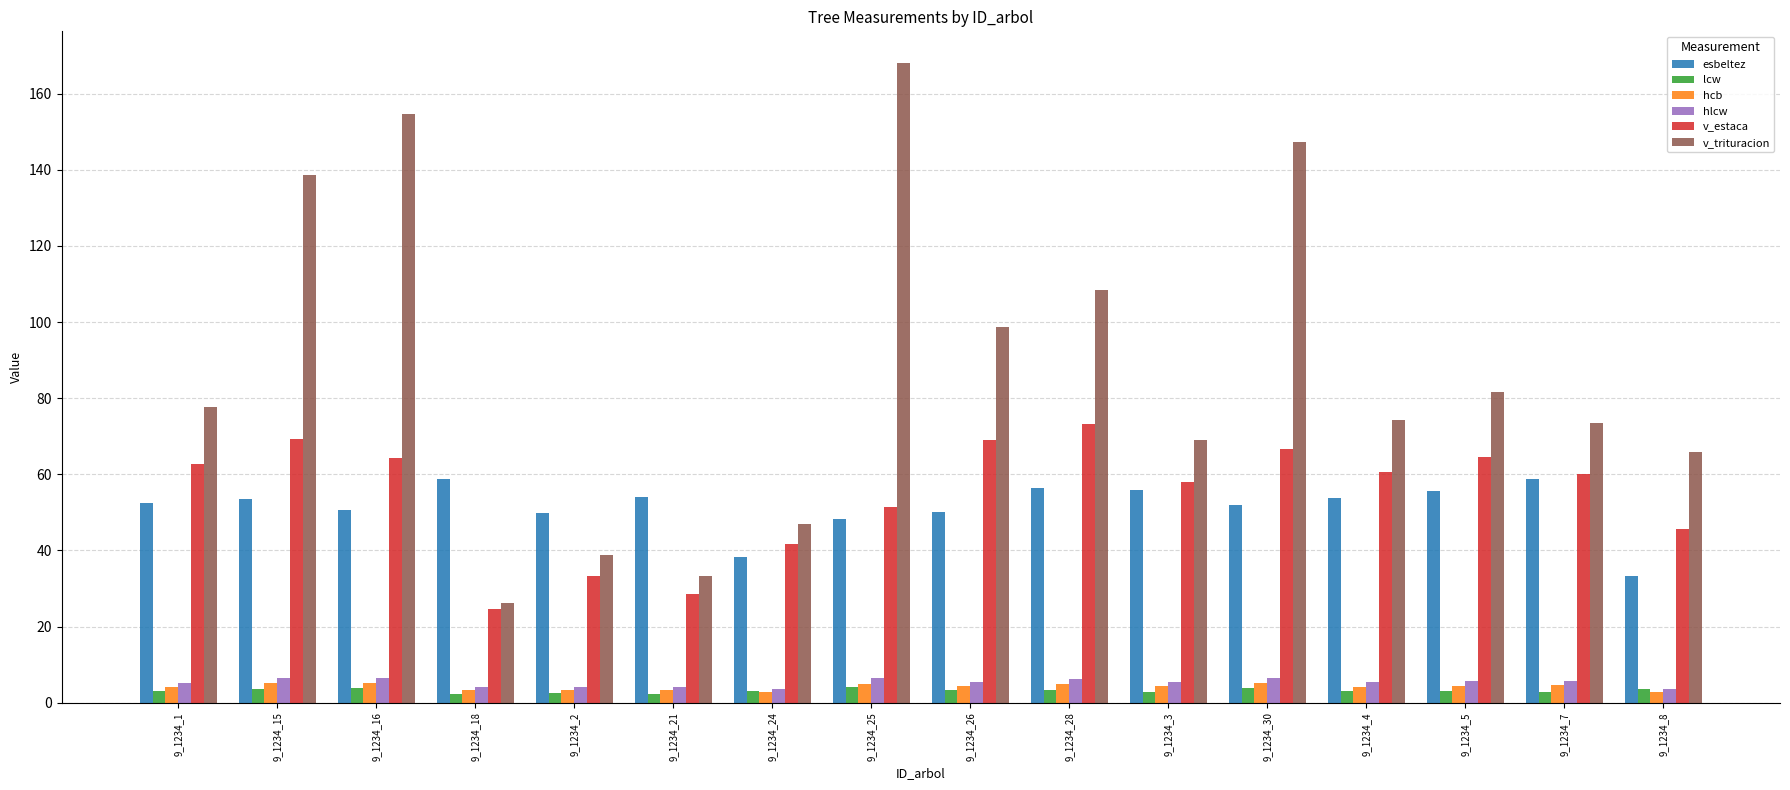

Which series has the widest spread of values?

v_trituracion